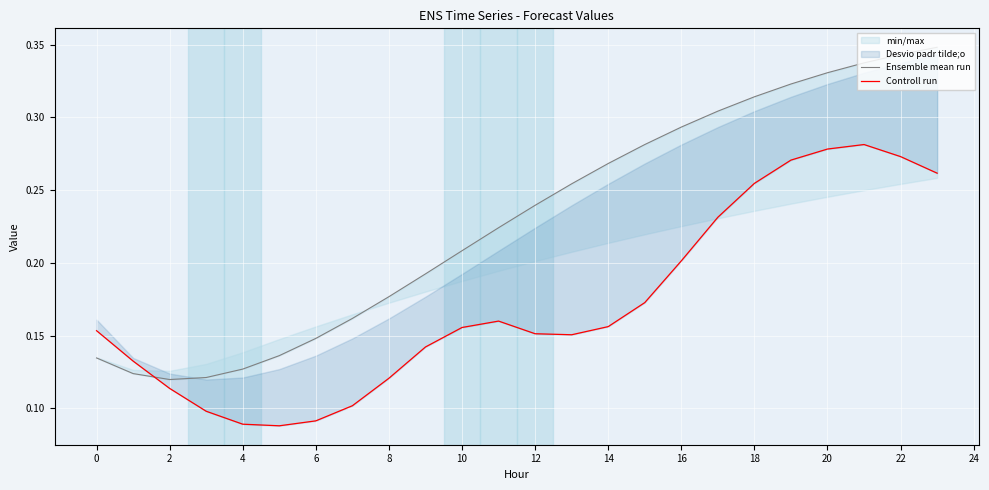

How many Controll run values are between 0 and 1?

24